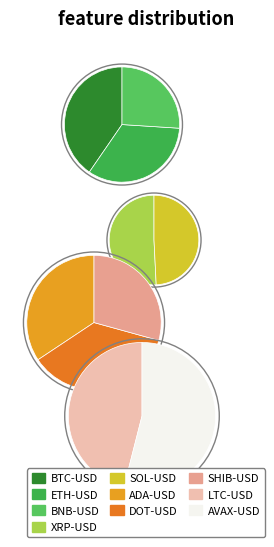

Is SHIB-USD the majority of the pie?

No